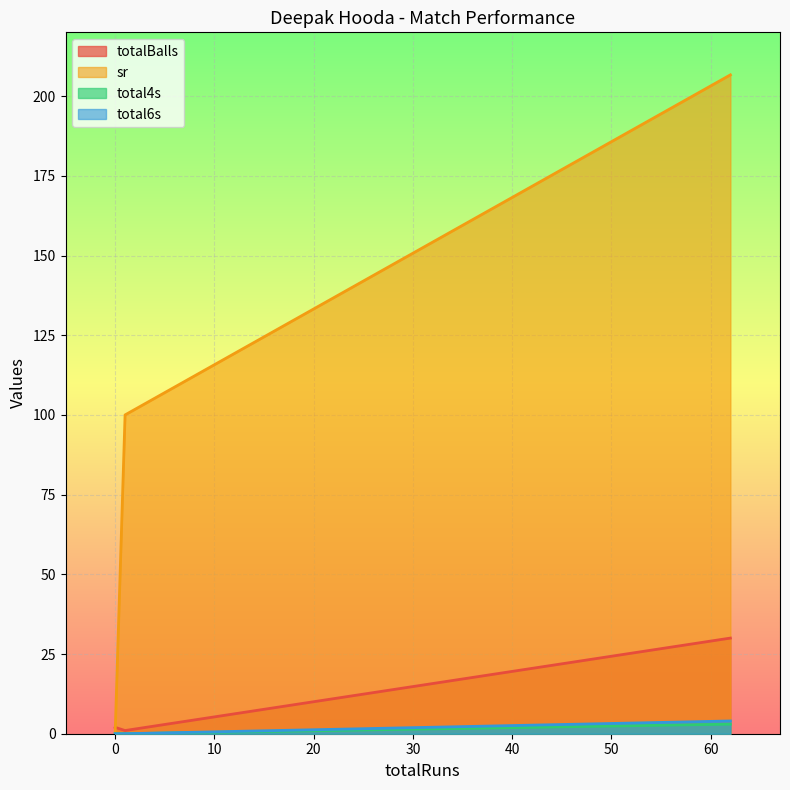

Reading left to right, list all the values displayed in this chart.

totalBalls: 1=1.0	62=30.0	0=2.0
sr: 1=100.0	62=206.7	0=0.0
total4s: 1=0.0	62=3.0	0=0.0
total6s: 1=0.0	62=4.0	0=0.0